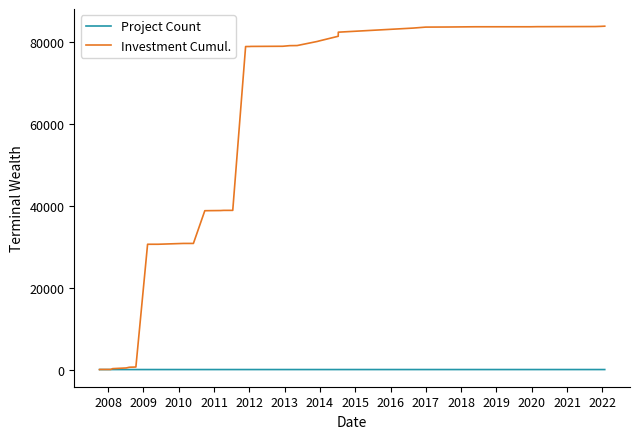

Which series has the largest range (max minus min)?

Investment Cumul.